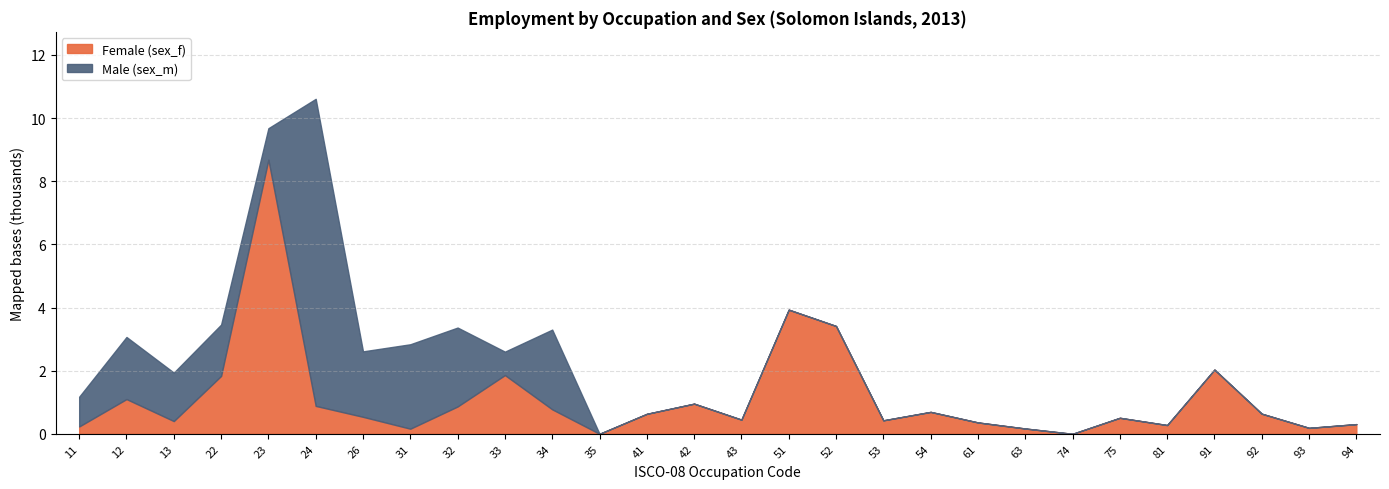

True or false: Female (sex_f) has more than 2 points higher than both neighbors.

True